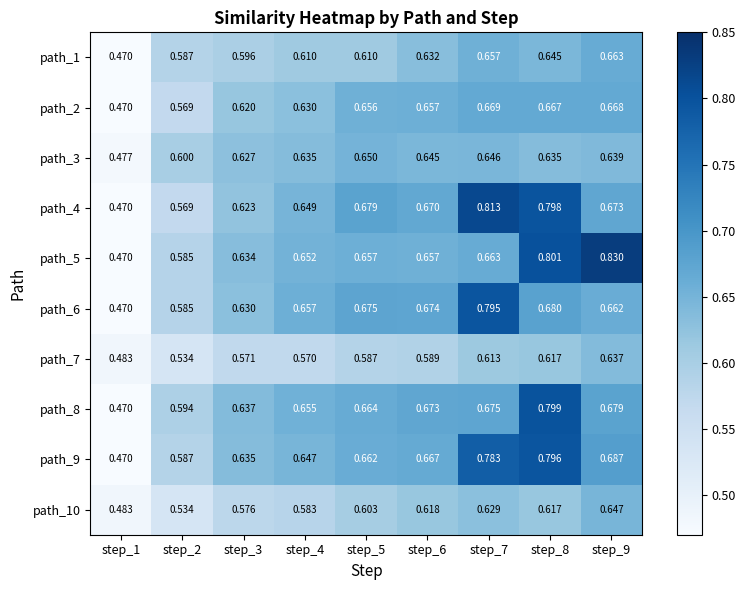

Which category has the lowest value across all series?

step_1